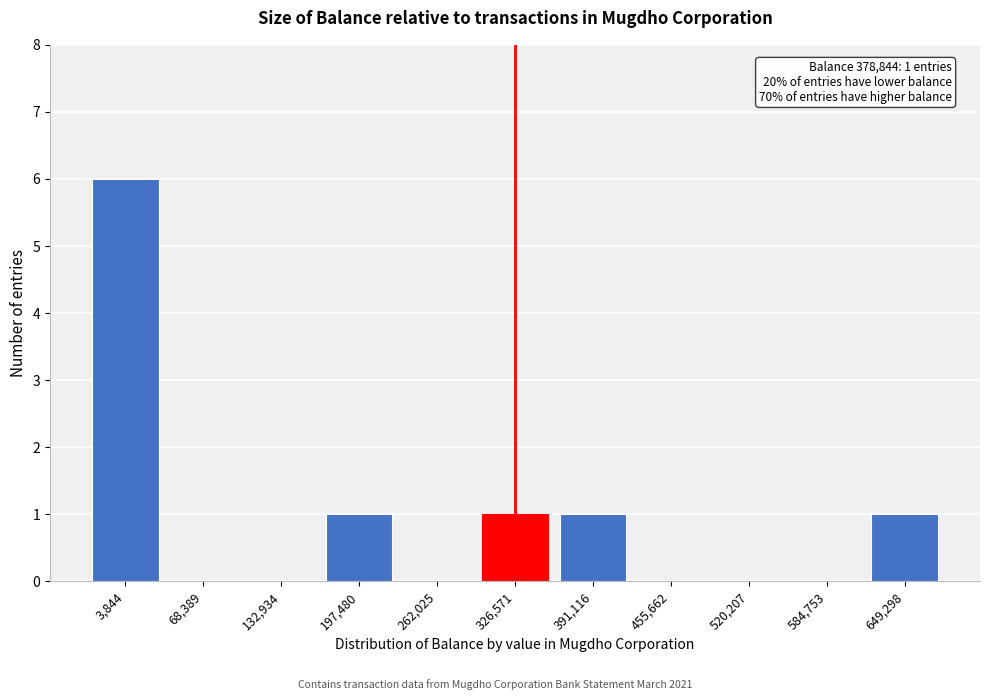

Reading right to left, list all the values displayed in this chart.

649,298=1	584,753=0	520,207=0	455,662=0	391,116=1	326,571=1	262,025=0	197,480=1	132,934=0	68,389=0	3,844=6